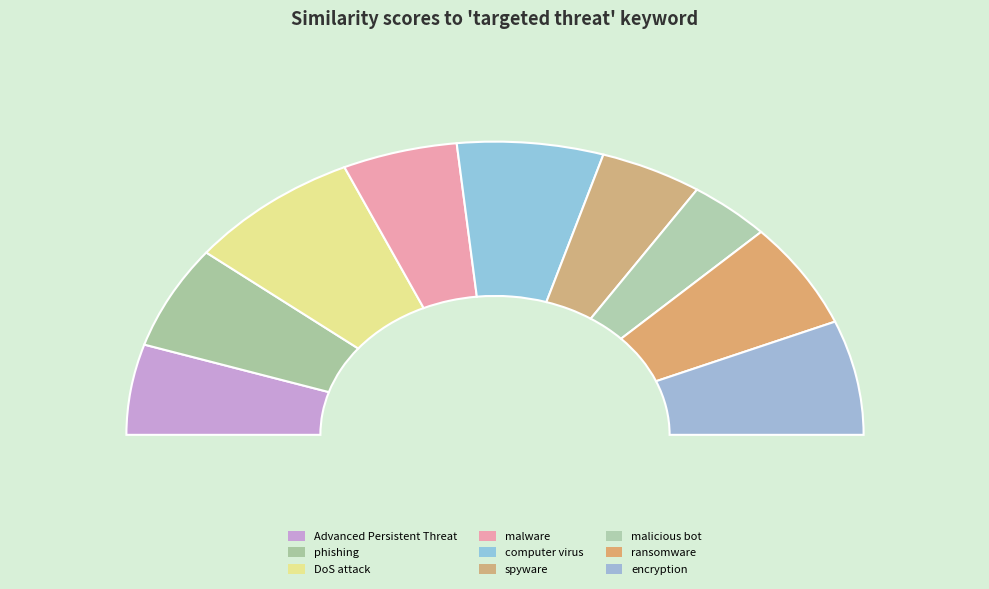

Does spyware account for over 50% of the chart?

No